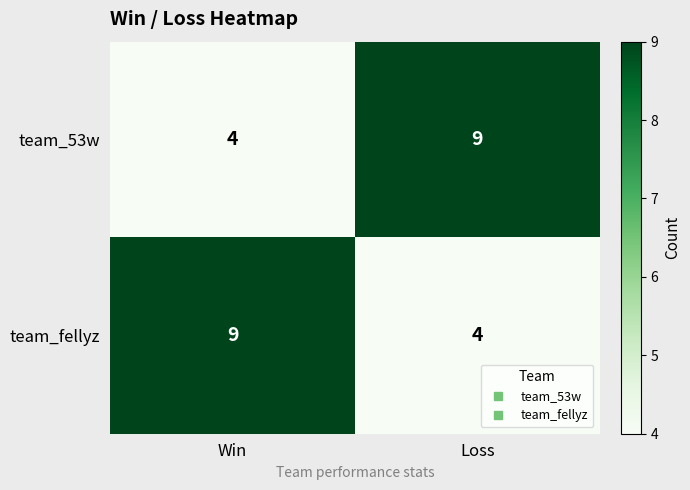

Is it true that team_53w equals 2 at Win?

False